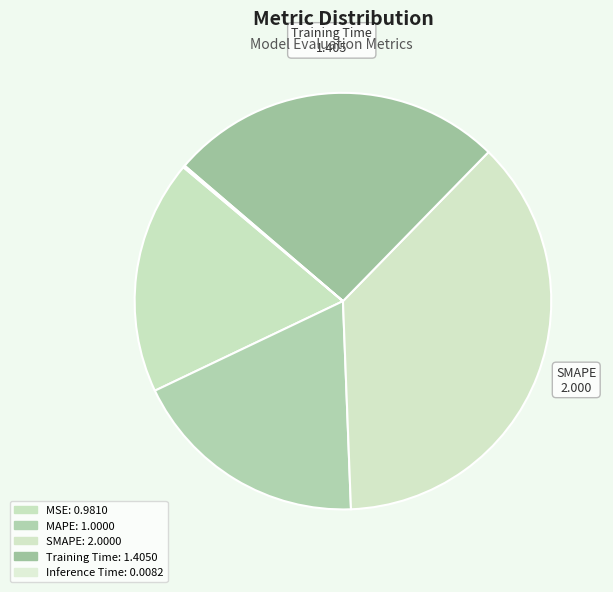

Is there any slice that represents more than half of the pie?

No